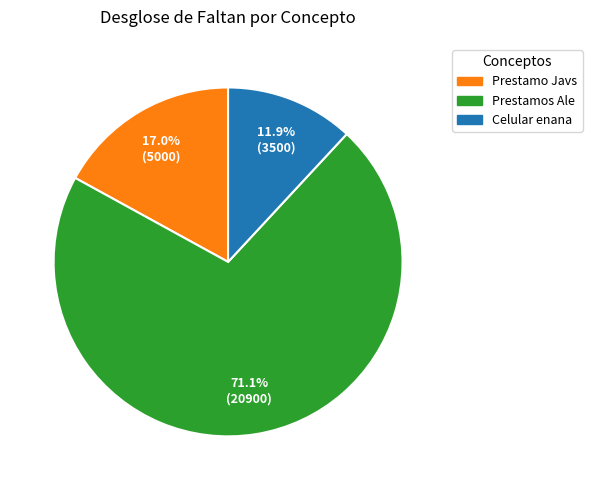

Does any single category account for the majority?

Yes